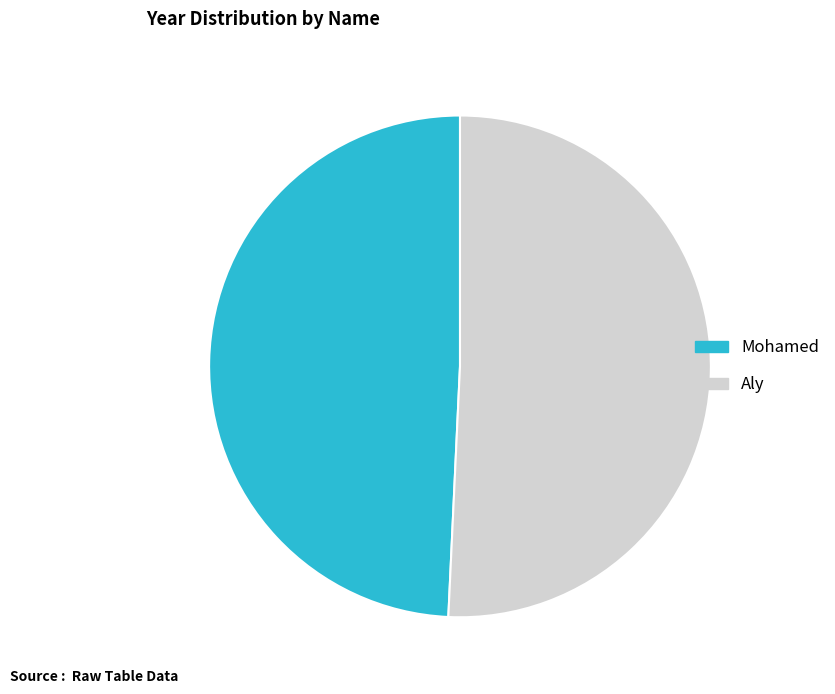

Is it true that Mohamed is 38% of the pie?

False